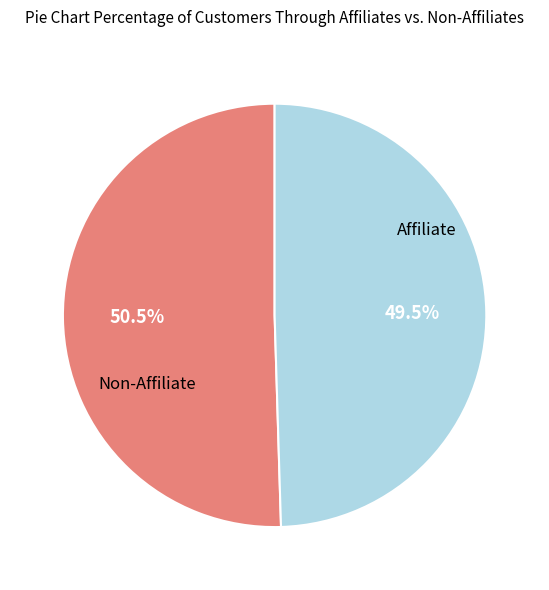

Does any single category account for the majority?

Yes